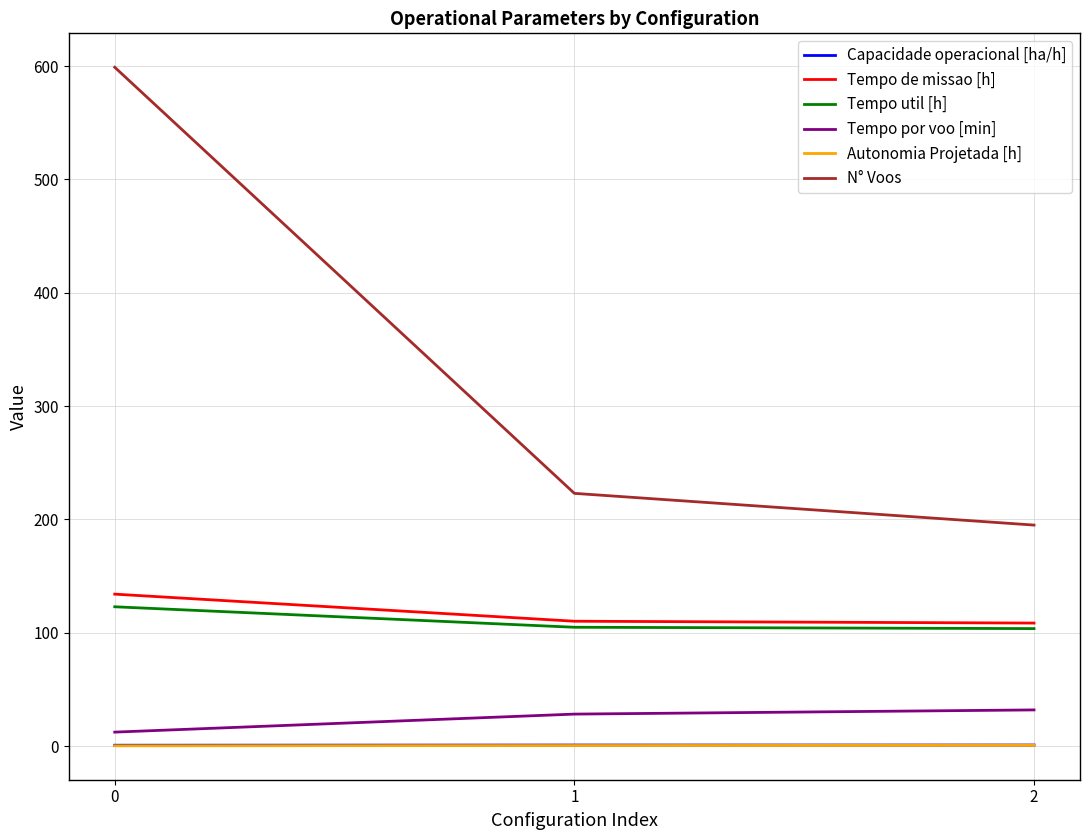

How many values in the Tempo util [h] series are below 104?

1